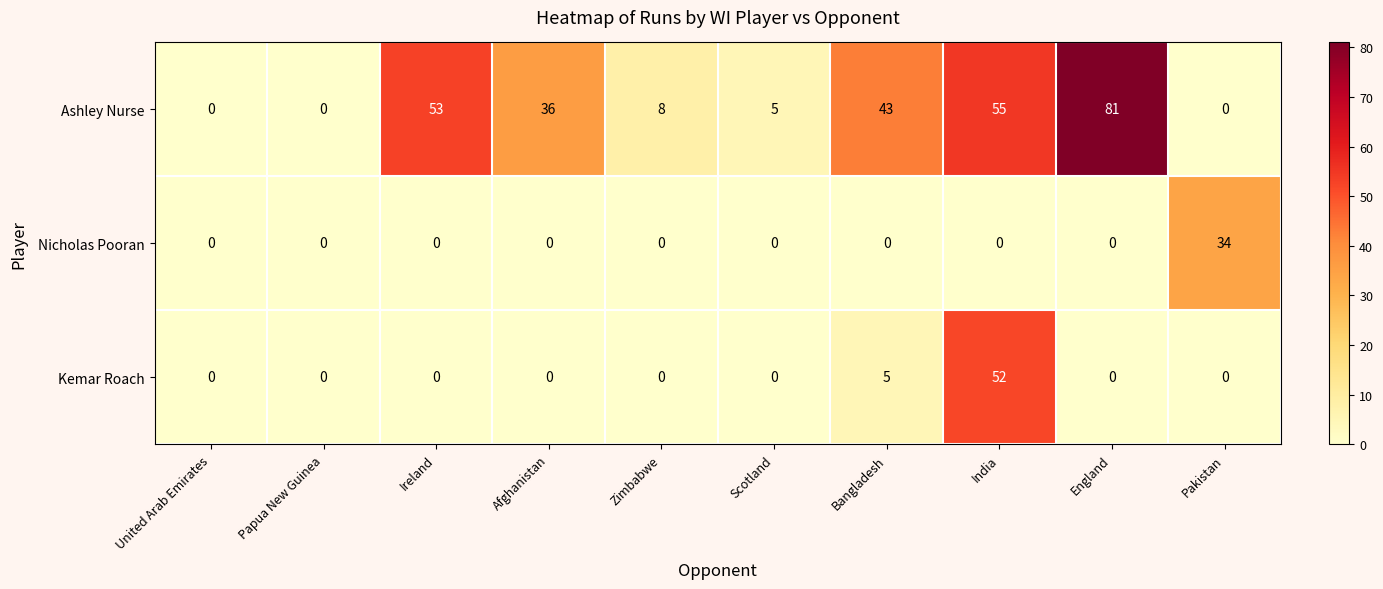

What is the maximum value shown in the chart?

81